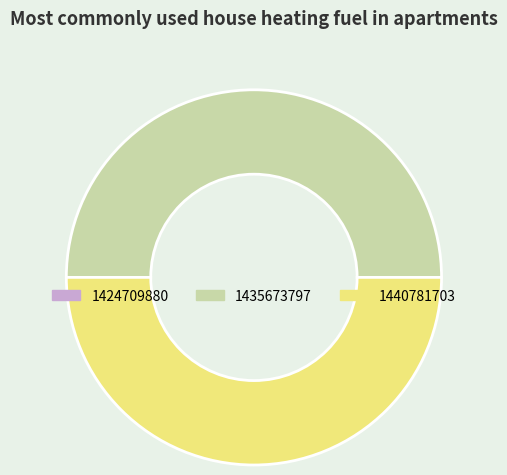

Which category has the smallest portion of the pie?

1424709880